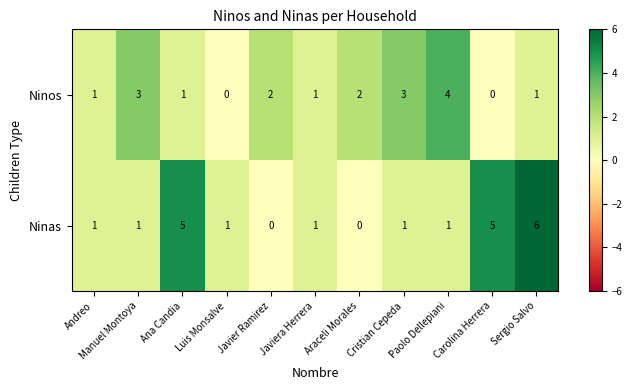

Which series has the widest spread of values?

Ninas